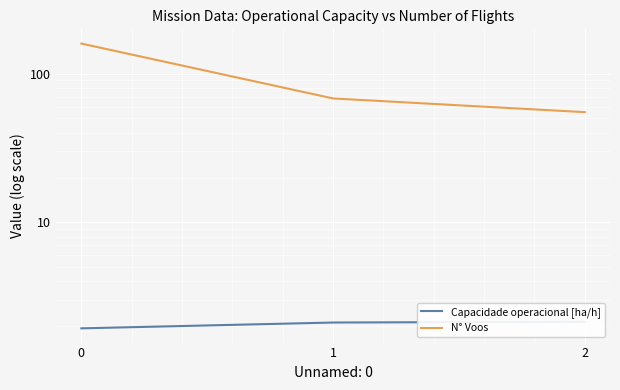

Count the number of data series in this chart.

2